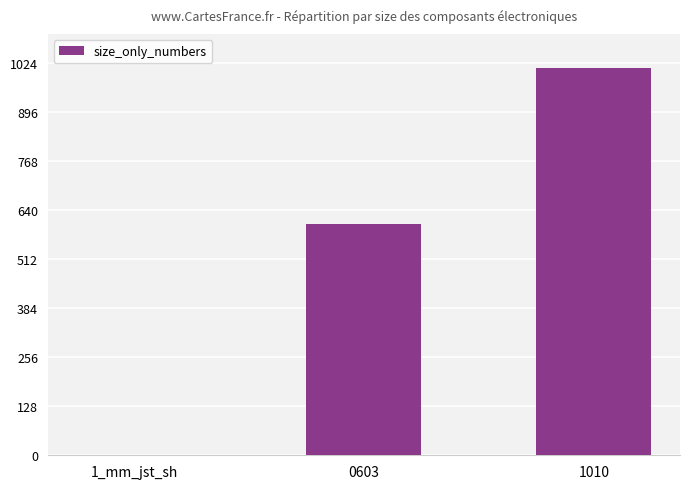

How many categories are shown in the chart?

3